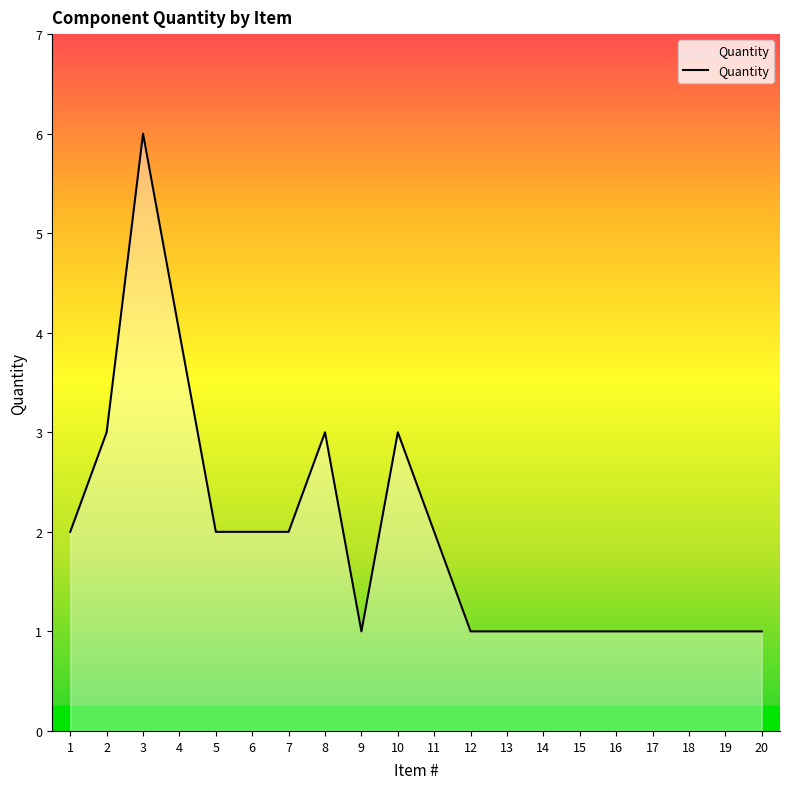

What is the smallest value displayed?

1